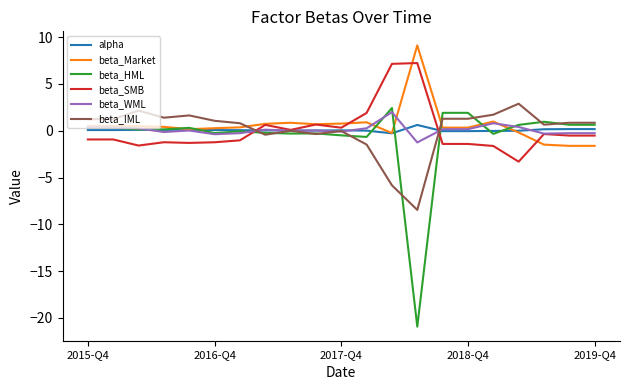

At how many categories does at least one series exceed -7?

21